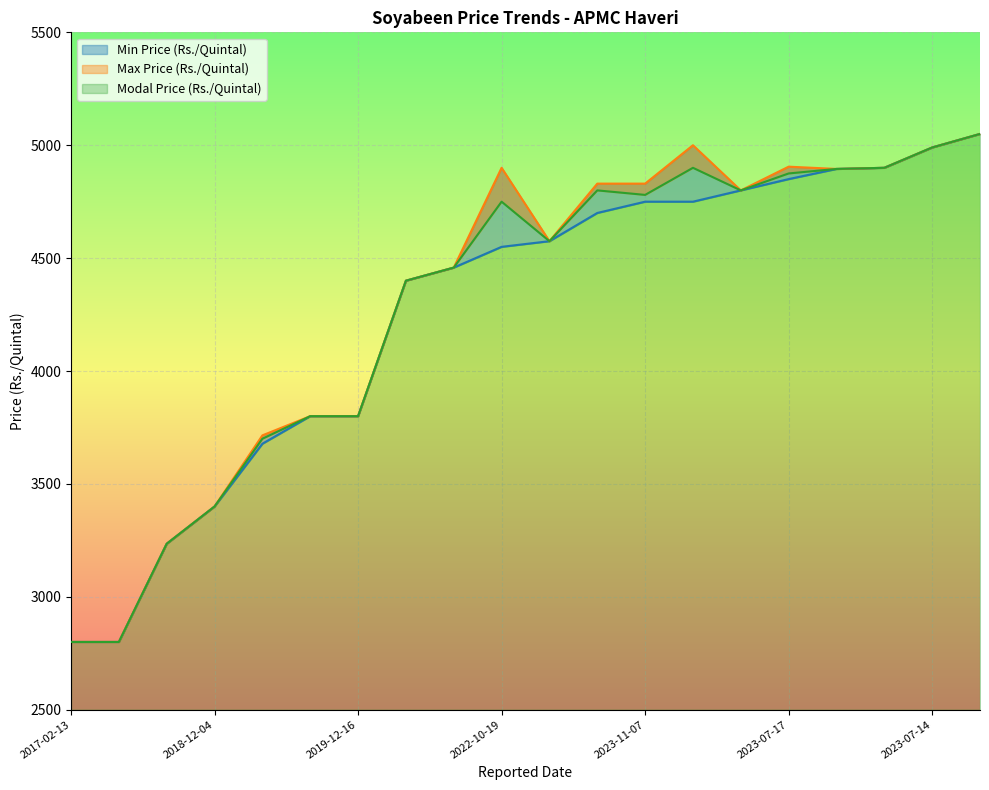

Rank the series by their maximum value, from highest to lowest.

Min Price (Rs./Quintal), Max Price (Rs./Quintal), Modal Price (Rs./Quintal)